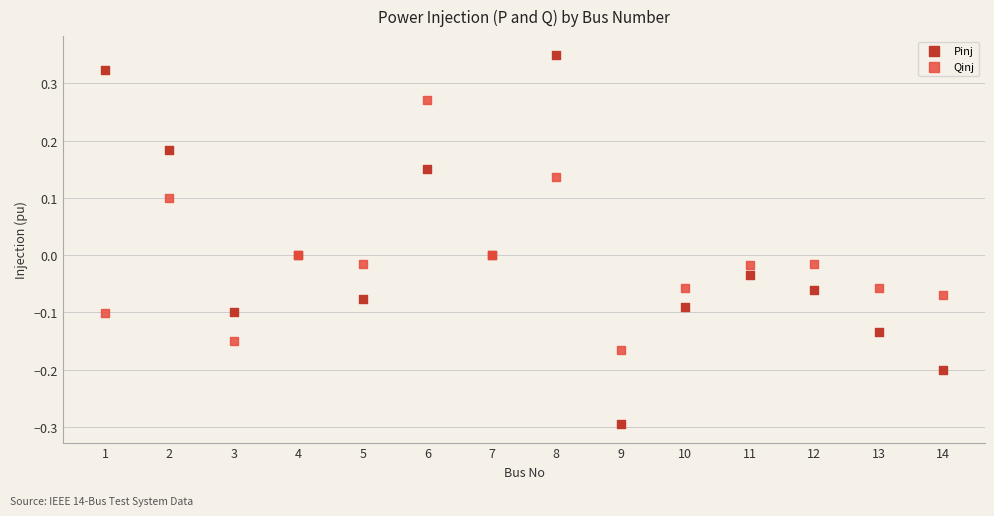

Which series contains the lowest Y value?

Pinj